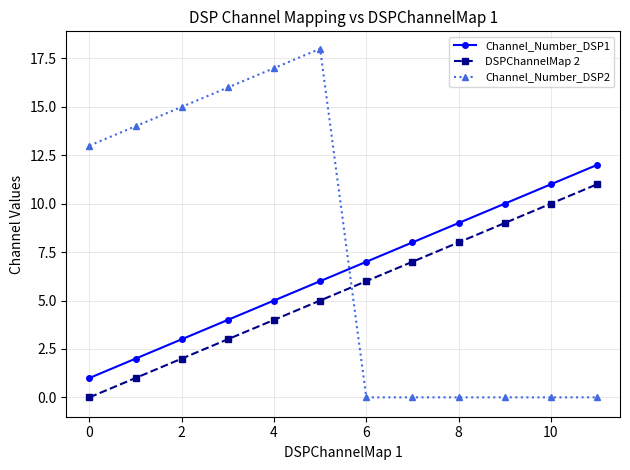

Reading left to right, list all the values displayed in this chart.

Channel_Number_DSP1: 1	2	3	4	5	6	7	8	9	10	11	12
DSPChannelMap 2: 0	1	2	3	4	5	6	7	8	9	10	11
Channel_Number_DSP2: 13	14	15	16	17	18	0	0	0	0	0	0